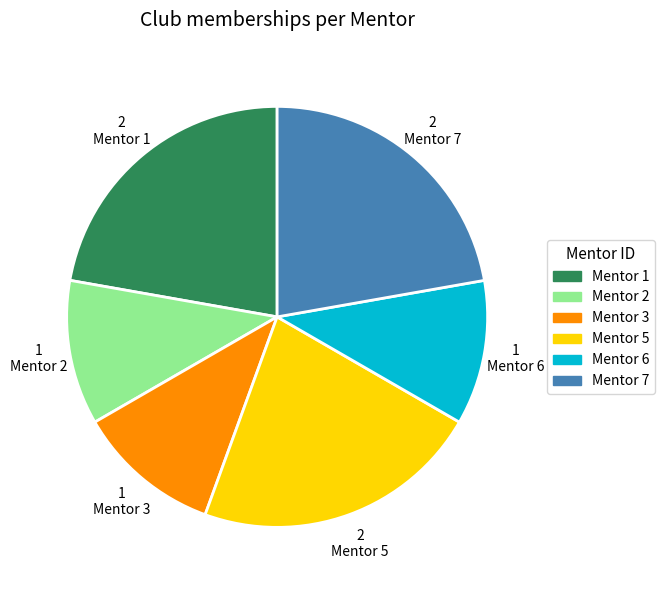

Does any single category account for the majority?

No